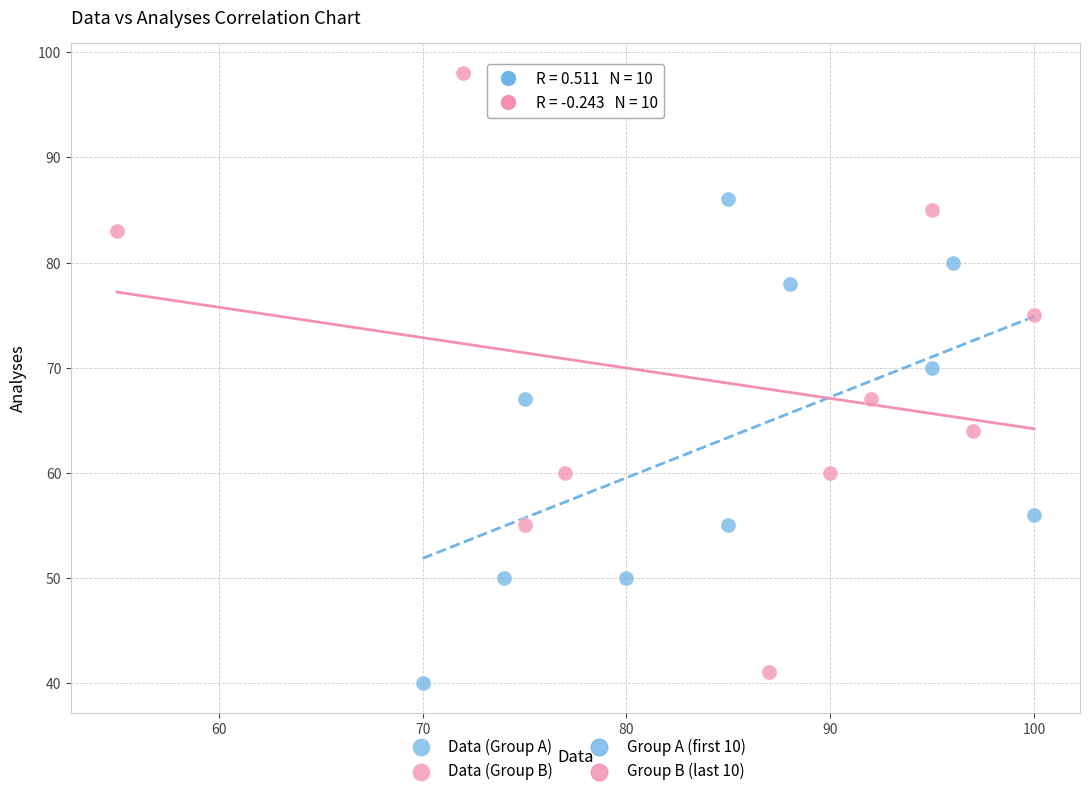

Which series contains the highest Y value?

Data (Group B)